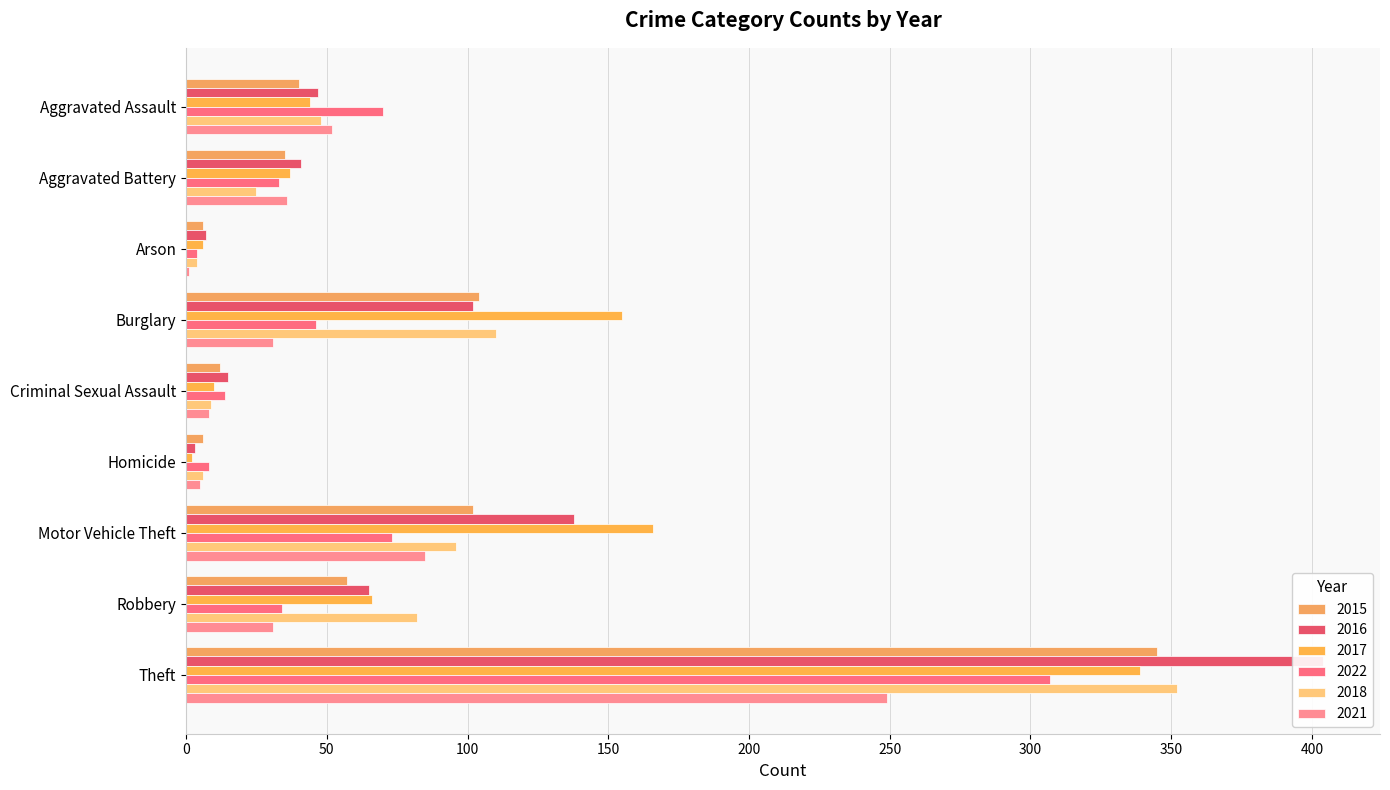

Which category has the lowest value in the 2021 series?

Arson